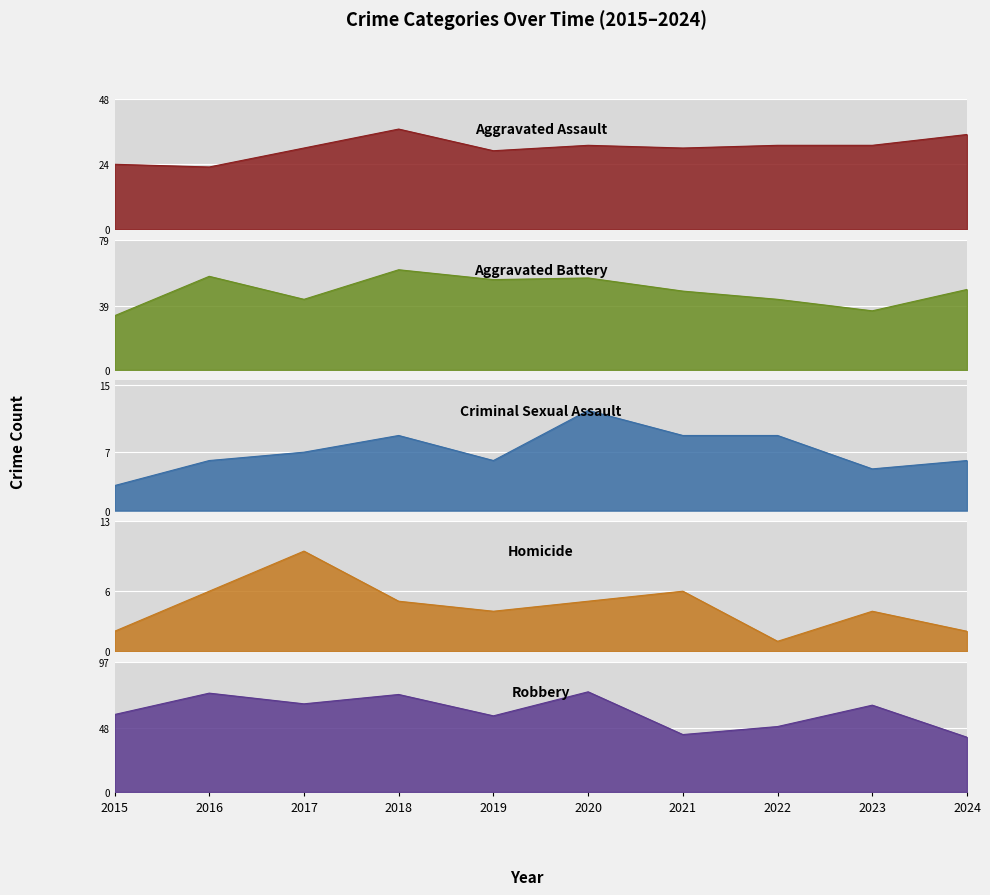

Between 2020 and 2022, which series saw the biggest shift?

Robbery